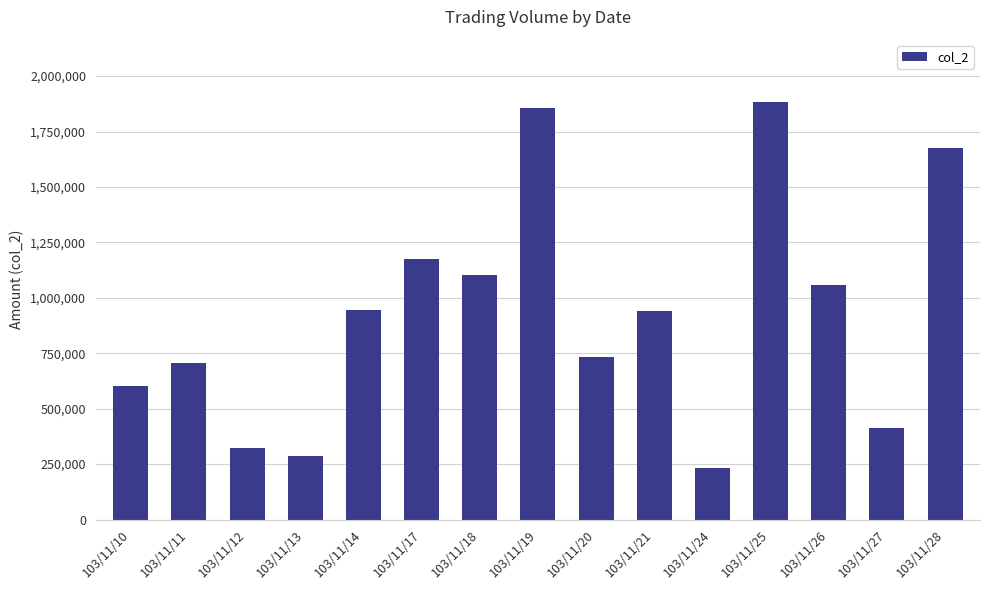

The chart shows a value of 82105 at 103/11/12. True or false?

False